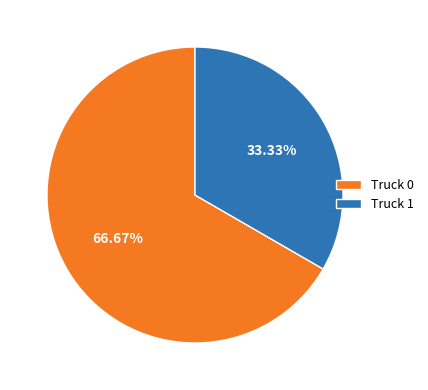

Rank the categories by value from highest to lowest.

Truck 0, Truck 1